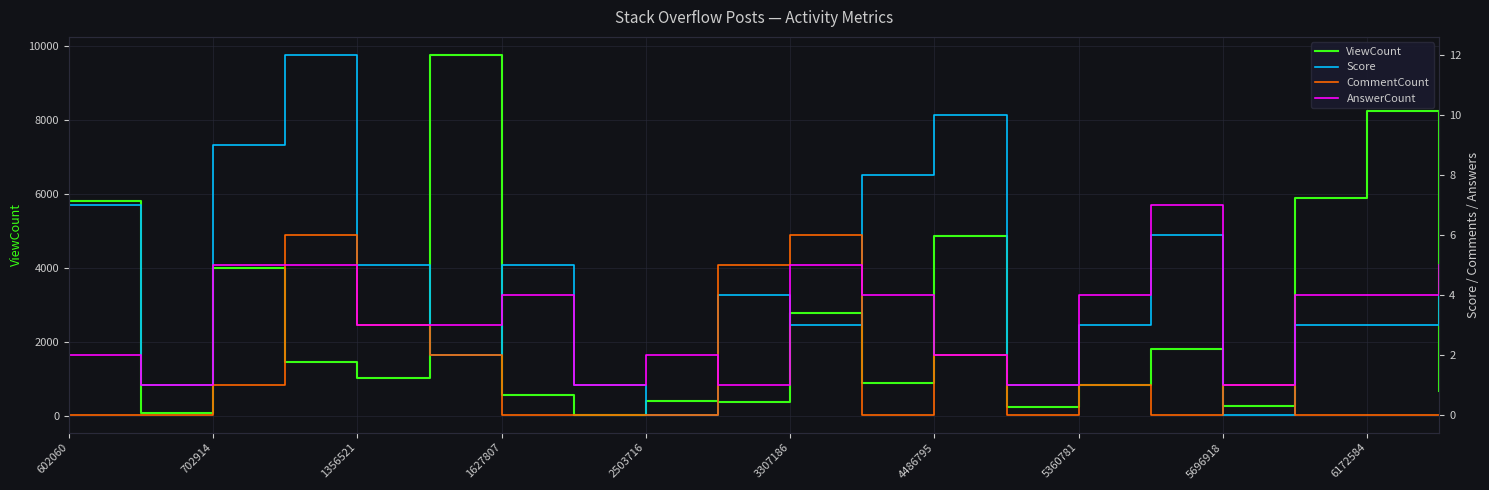

Which series has the largest total across all categories?

ViewCount